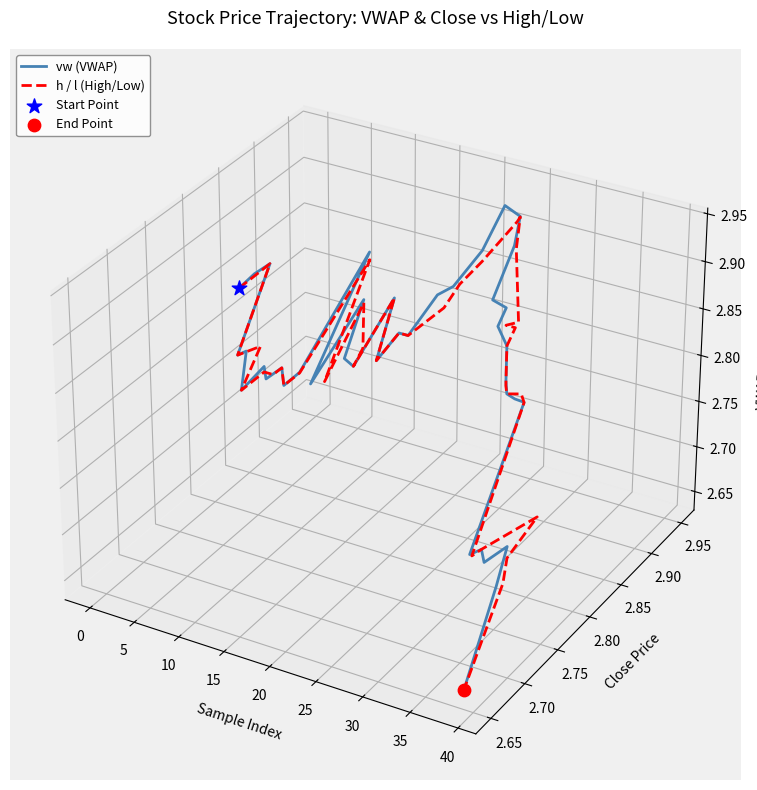

At how many categories does at least one series exceed 0?

34